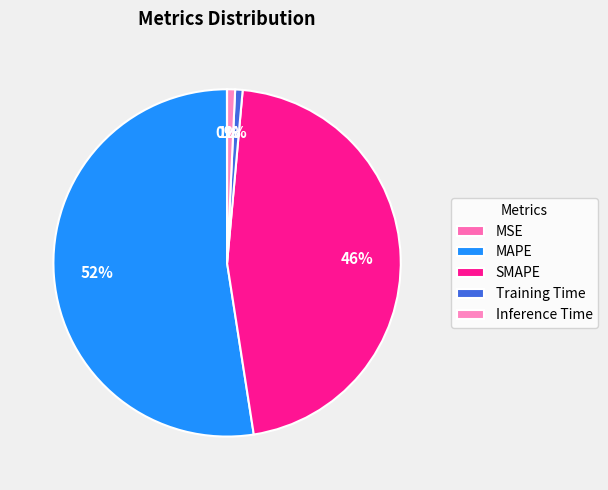

What percentage is NOT represented by MAPE?

47.6%